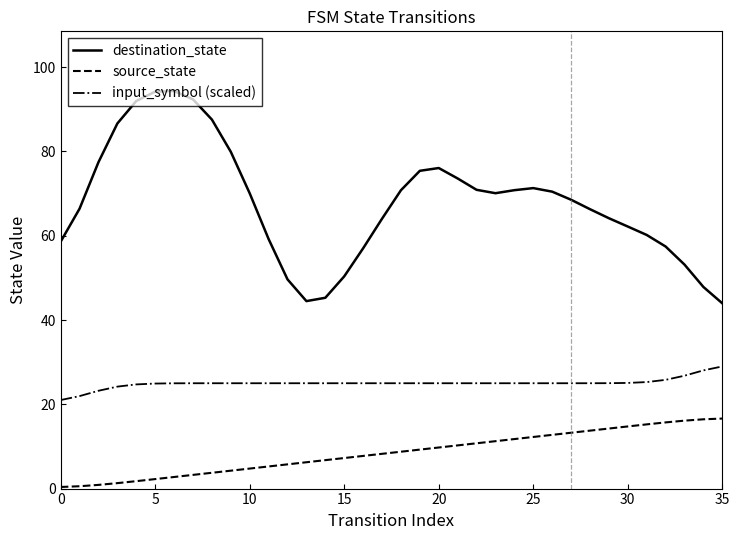

Which series has the largest total across all categories?

destination_state